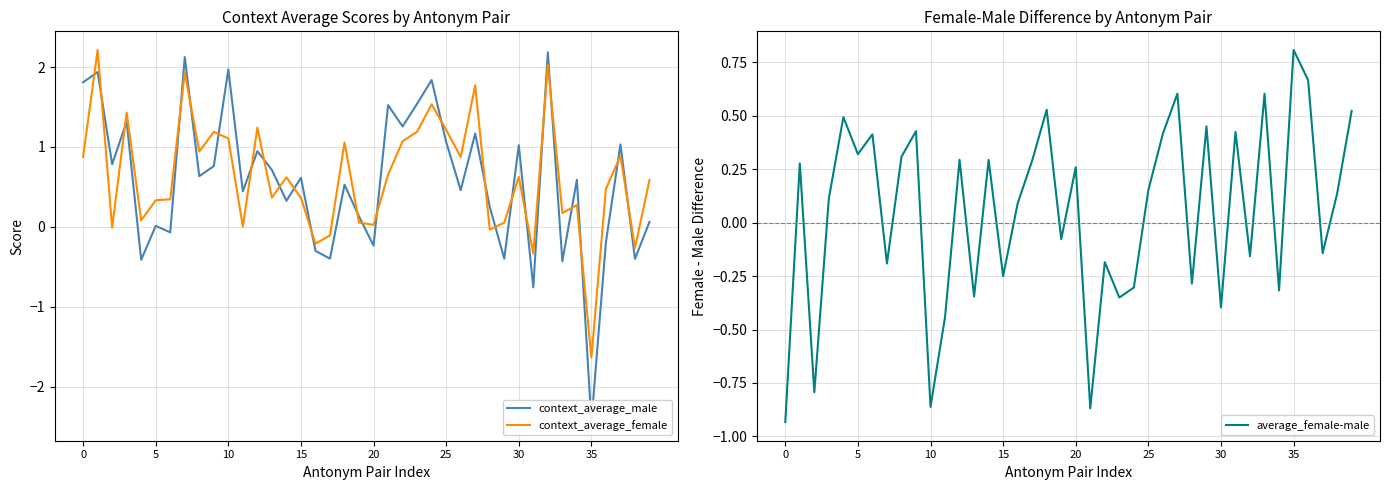

How many categories are shown in the chart?

40